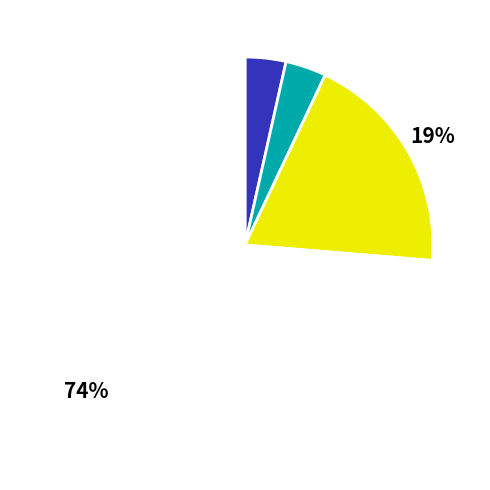

Is there any slice that represents more than half of the pie?

Yes